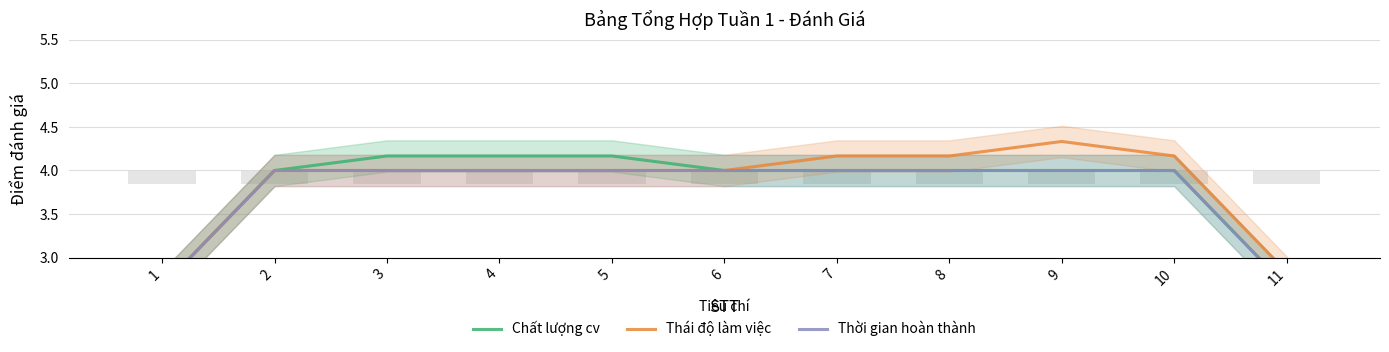

Which category has the highest value in the Chất lượng cv series?

3